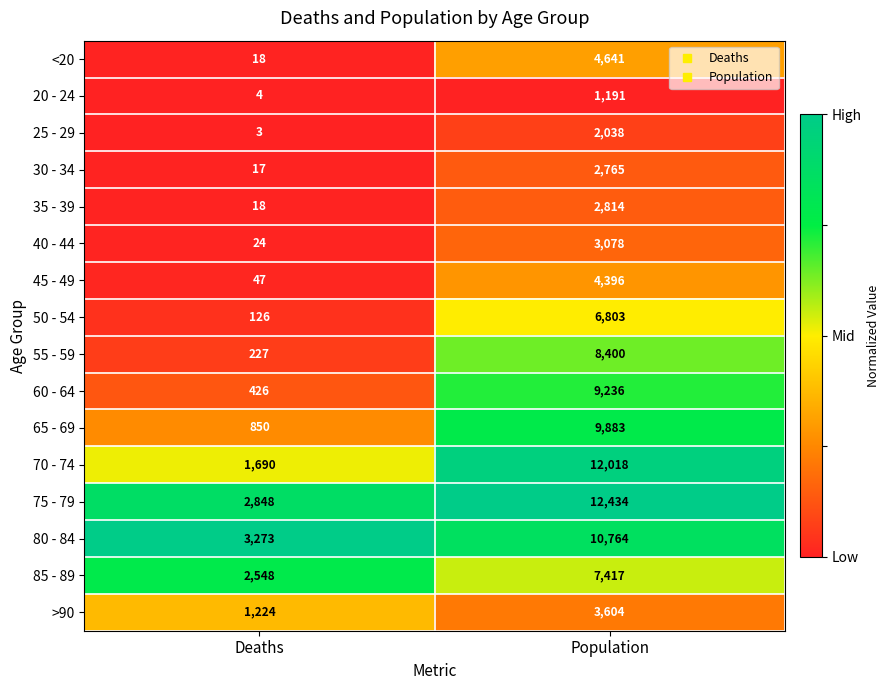

Rank the series by their maximum value, from lowest to highest.

20 - 24, 25 - 29, 30 - 34, 35 - 39, 40 - 44, >90, 45 - 49, <20, 50 - 54, 85 - 89, 55 - 59, 60 - 64, 65 - 69, 80 - 84, 70 - 74, 75 - 79